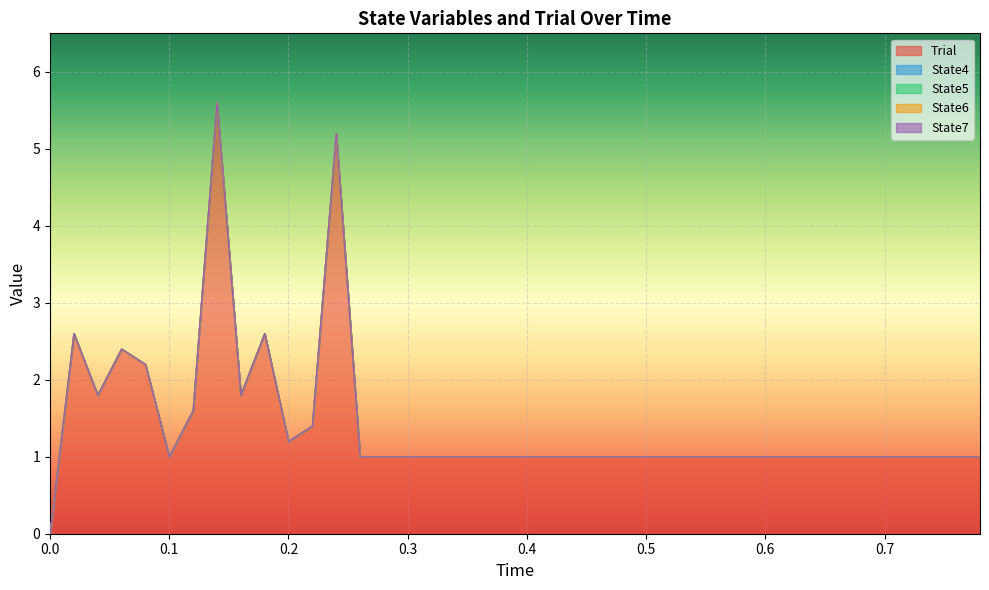

What is the total value across all series at 0.04?

1.8